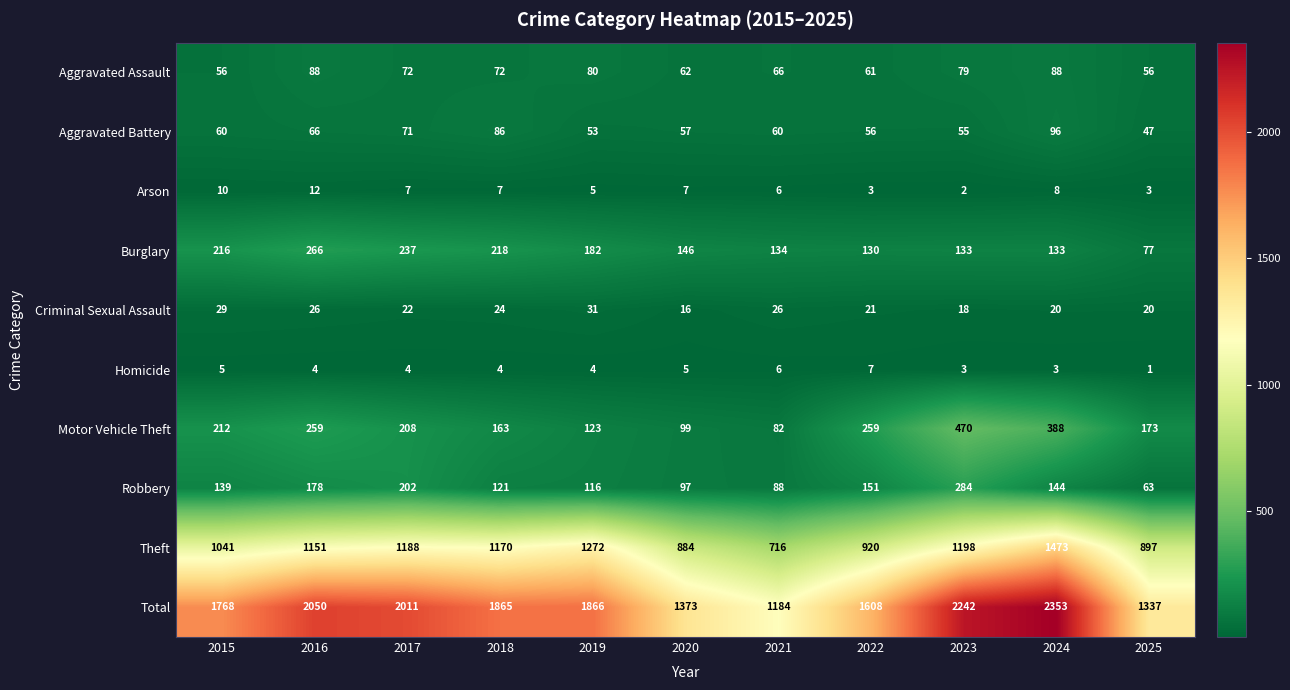

At which label does Aggravated Assault first exceed 72?

2016